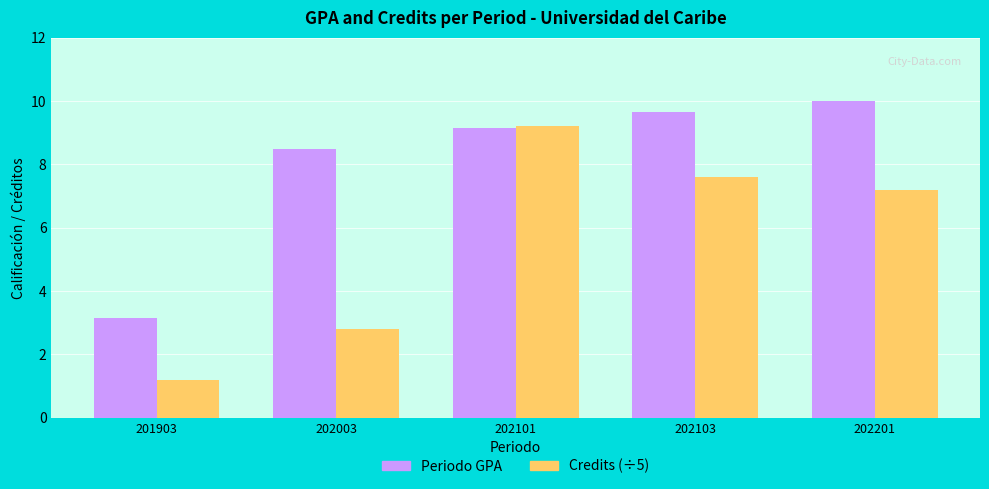

Rank the series at 201903 from lowest to highest value.

Credits (÷5), Periodo GPA